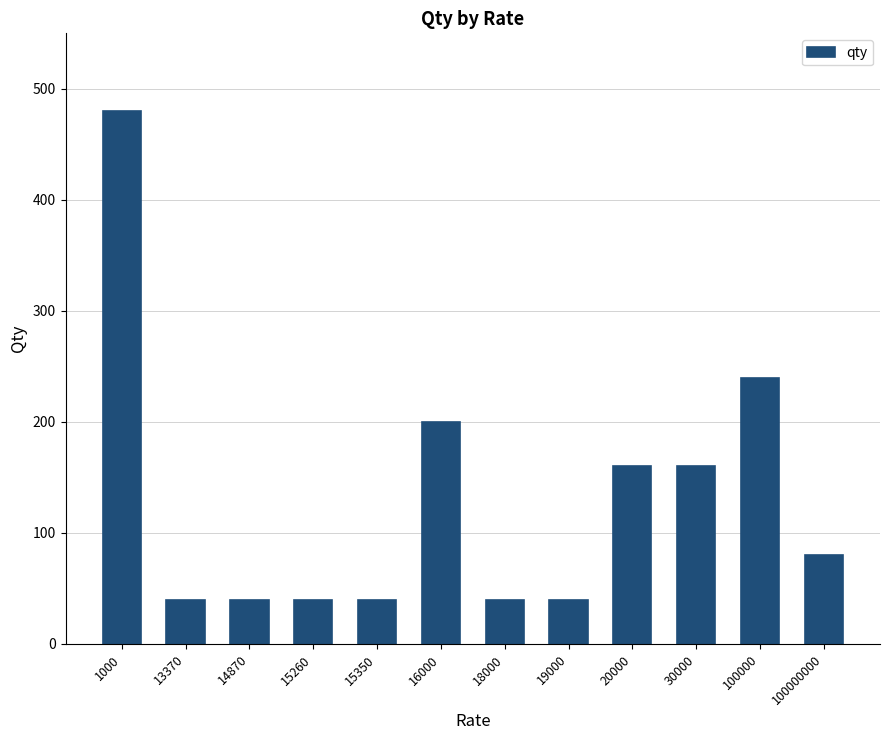

Are the bars horizontal?

No